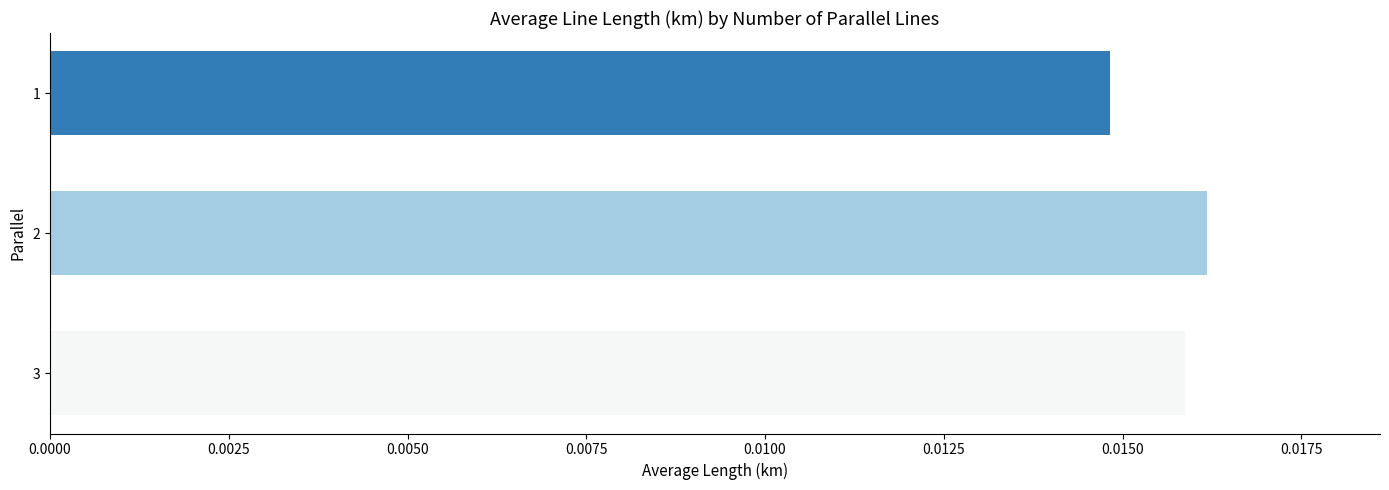

Rank the categories by value from highest to lowest.

2, 3, 1